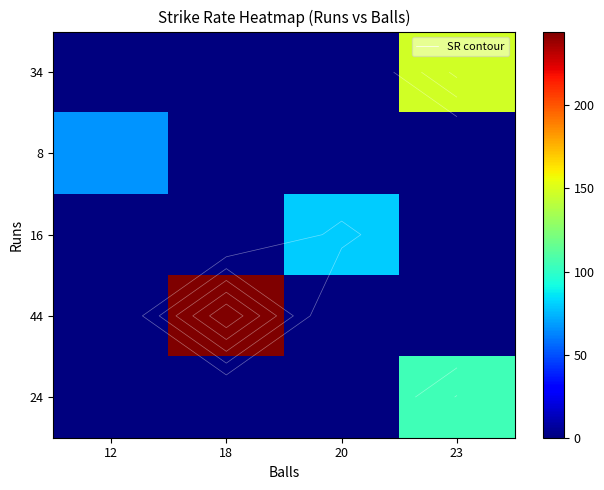

How many values in 16 are above zero?

1